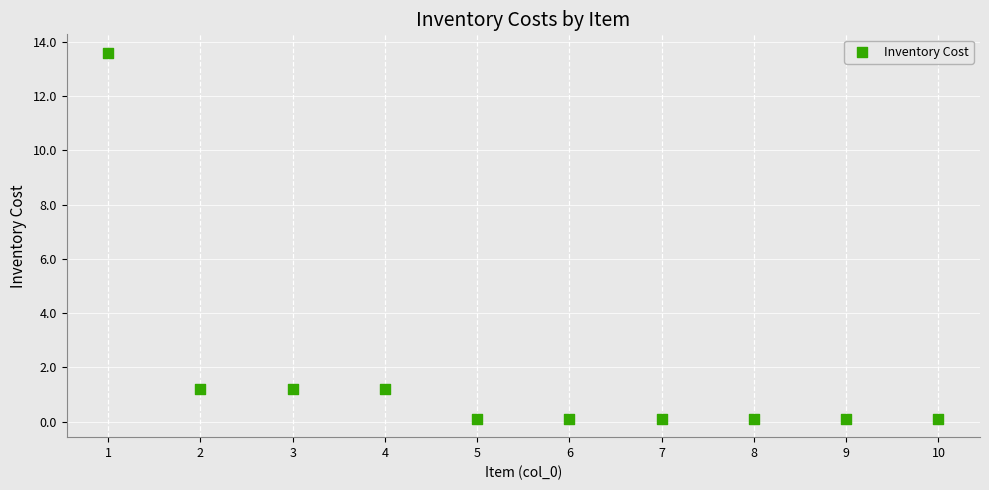

What is the range of Y values (max minus min)?

13.5